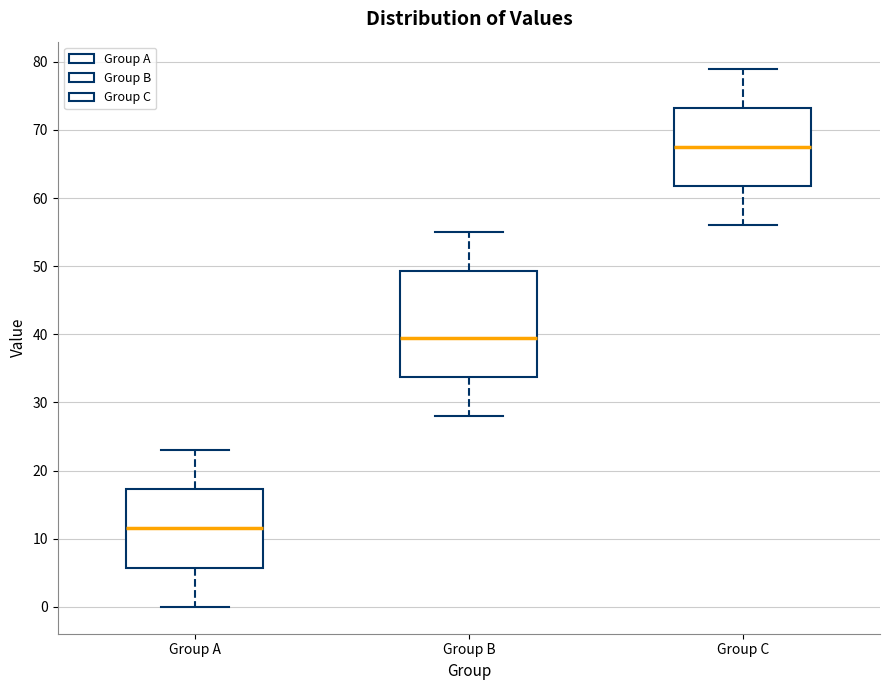

Comparing the boxes themselves (not the whiskers), which one is the tallest?

Group B